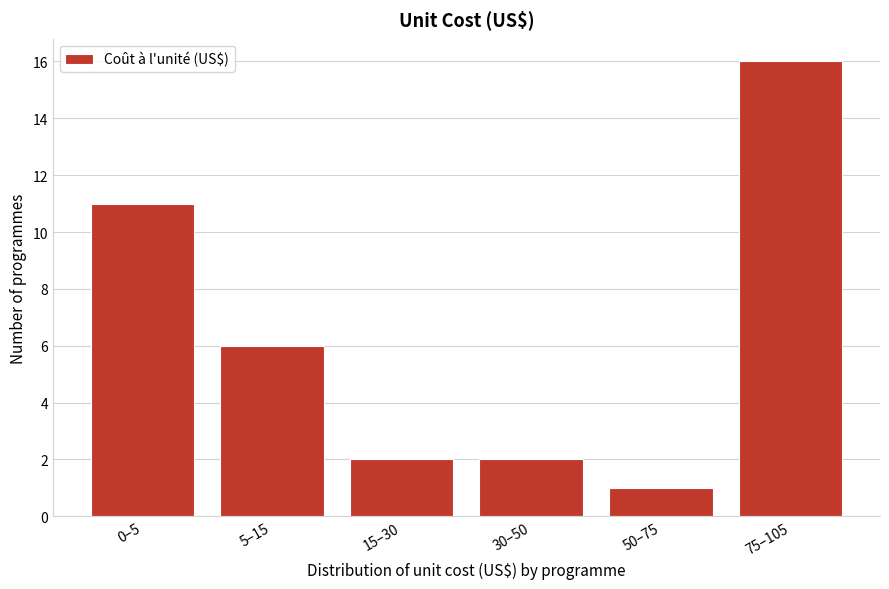

Reading left to right, what are all the values shown in this chart?

0–5=11	5–15=6	15–30=2	30–50=2	50–75=1	75–105=16